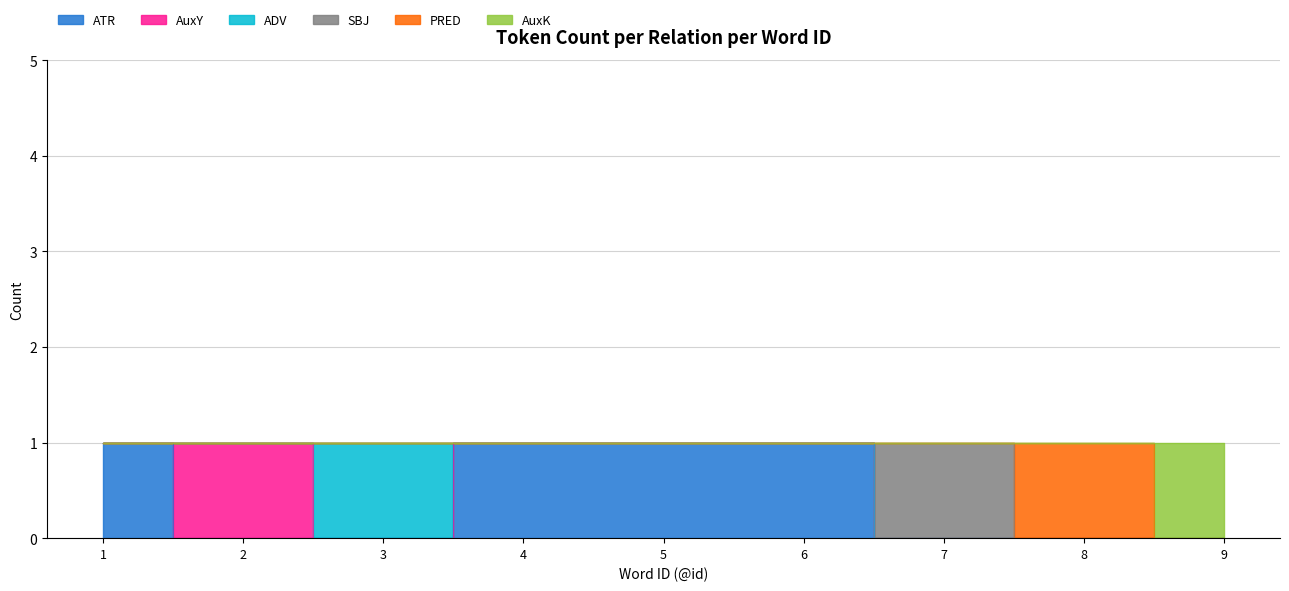

The value of PRED at 4 is 0. True or false?

False